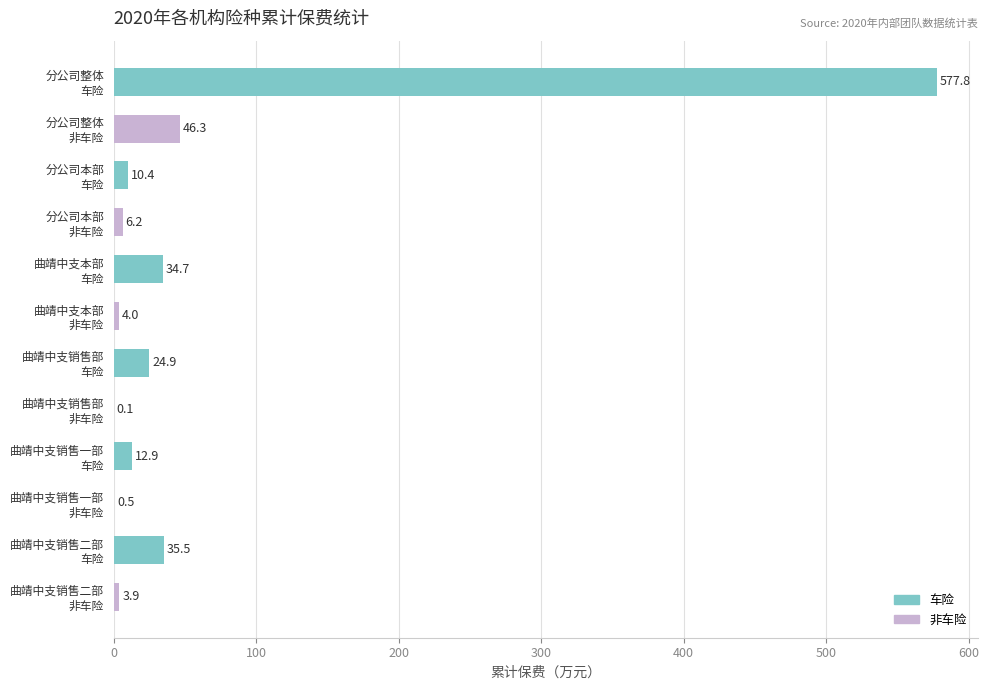

How many series are shown in this chart?

1